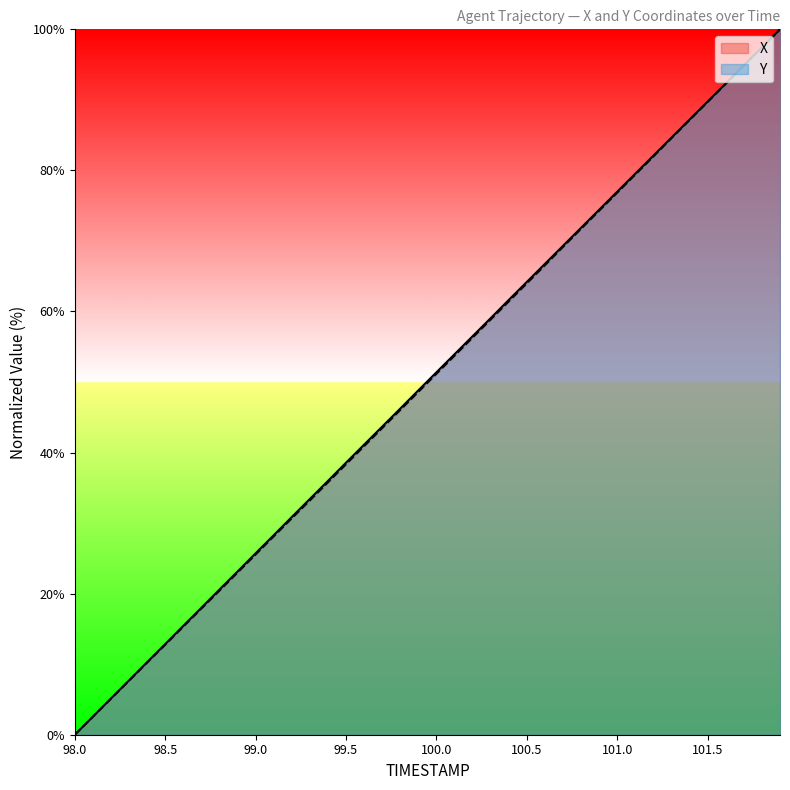

Where do X and Y first cross each other?

98.1 and 98.2